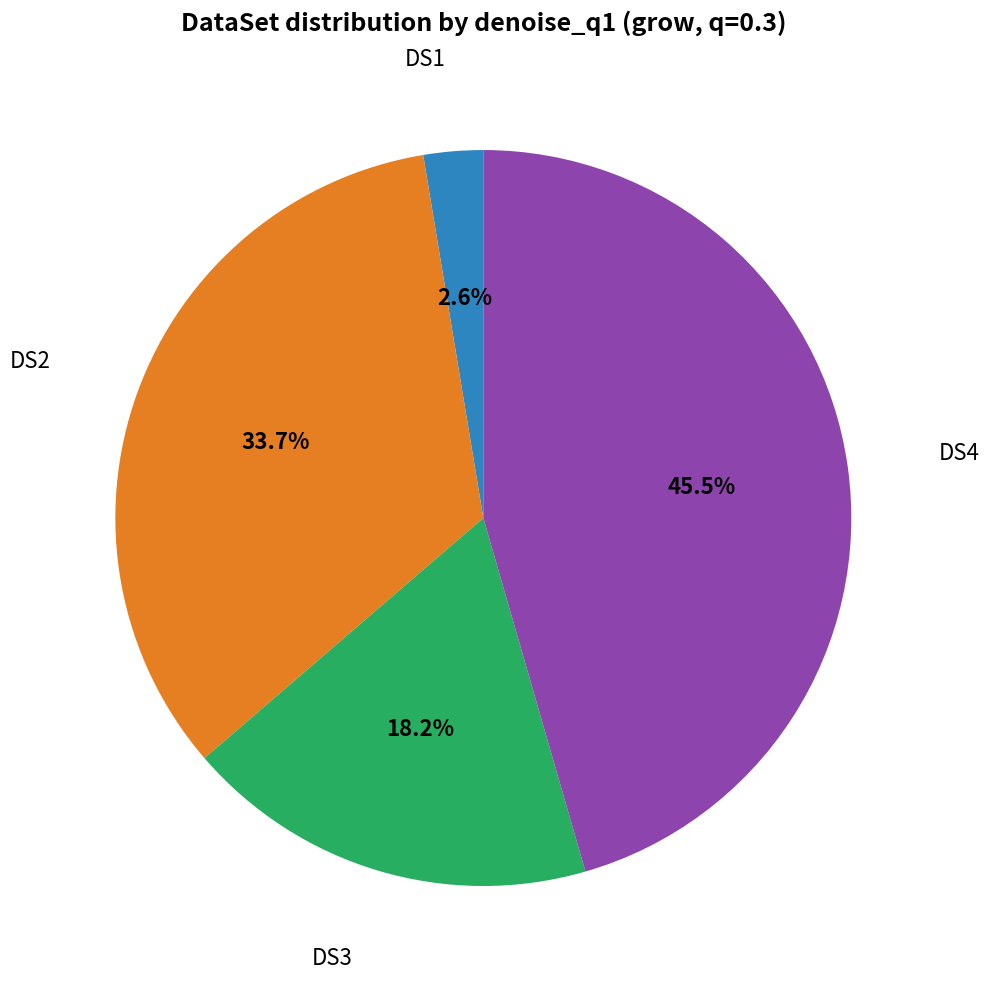

Does any single category account for the majority?

No